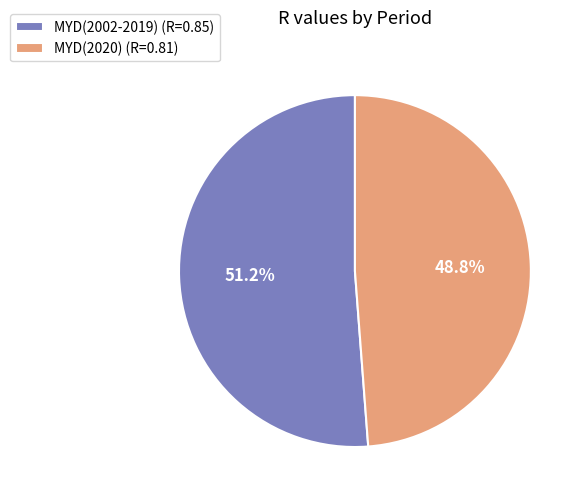

To the nearest percent, what portion does MYD(2002-2019) represent?

51%